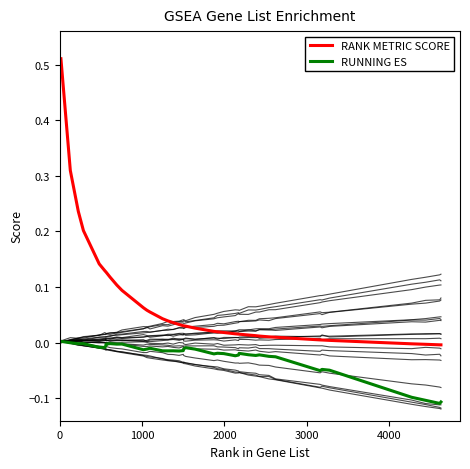

What is the difference between the maximum and minimum values in the RUNNING ES series?

0.1